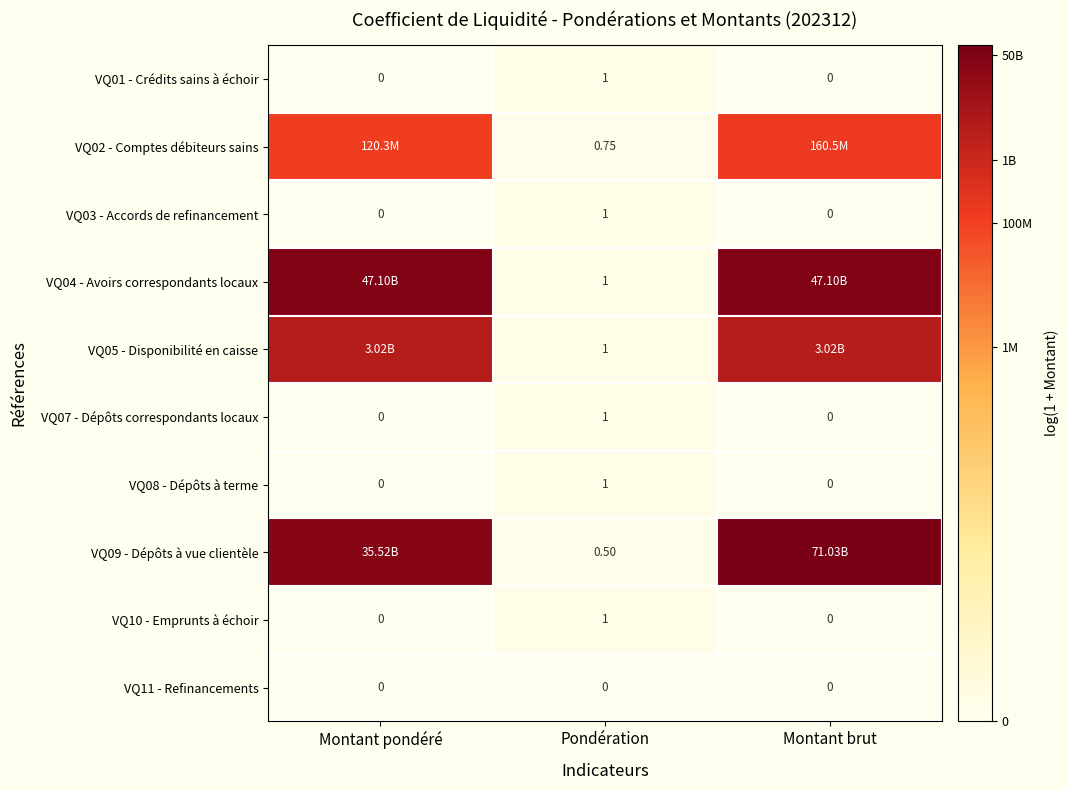

At which label does VQ10 - Emprunts à échoir reach its peak?

Pondération